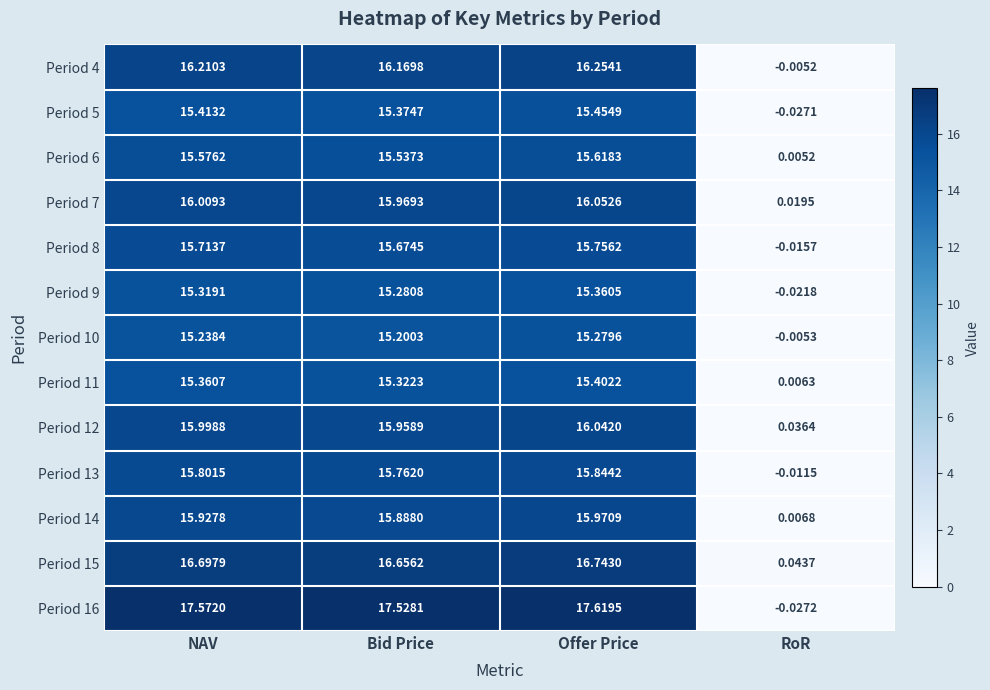

At which label does Period 13 reach its minimum?

RoR